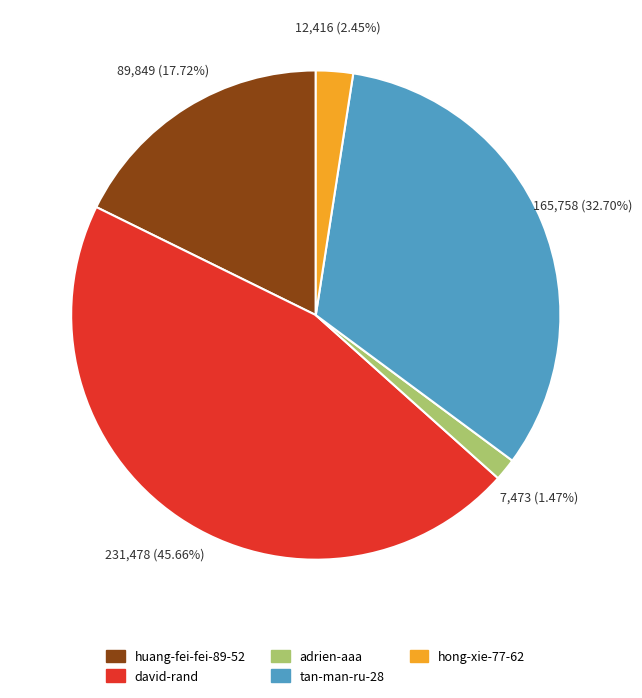

Rank the categories by value from highest to lowest.

david-rand, tan-man-ru-28, huang-fei-fei-89-52, hong-xie-77-62, adrien-aaa